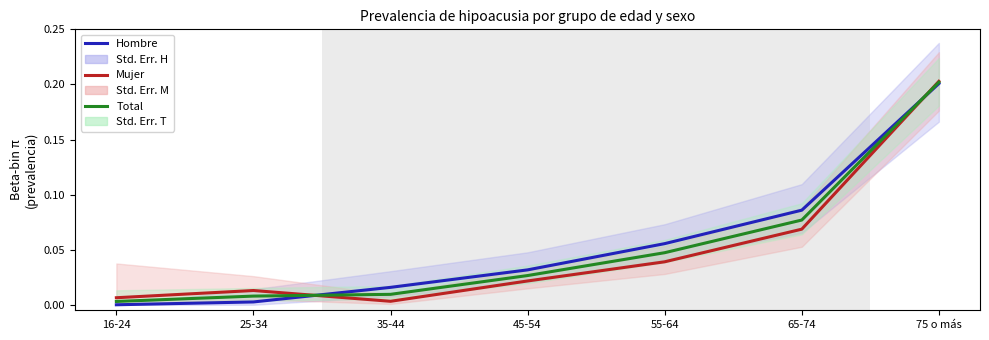

Count the number of data series in this chart.

3